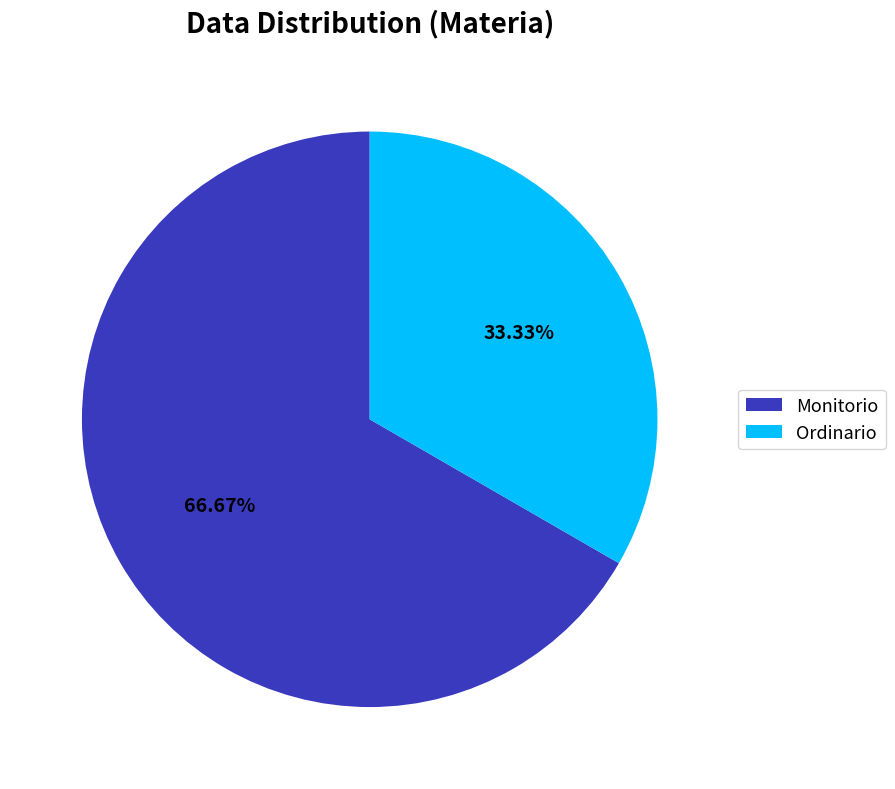

Which has a higher value, Monitorio or Ordinario?

Monitorio